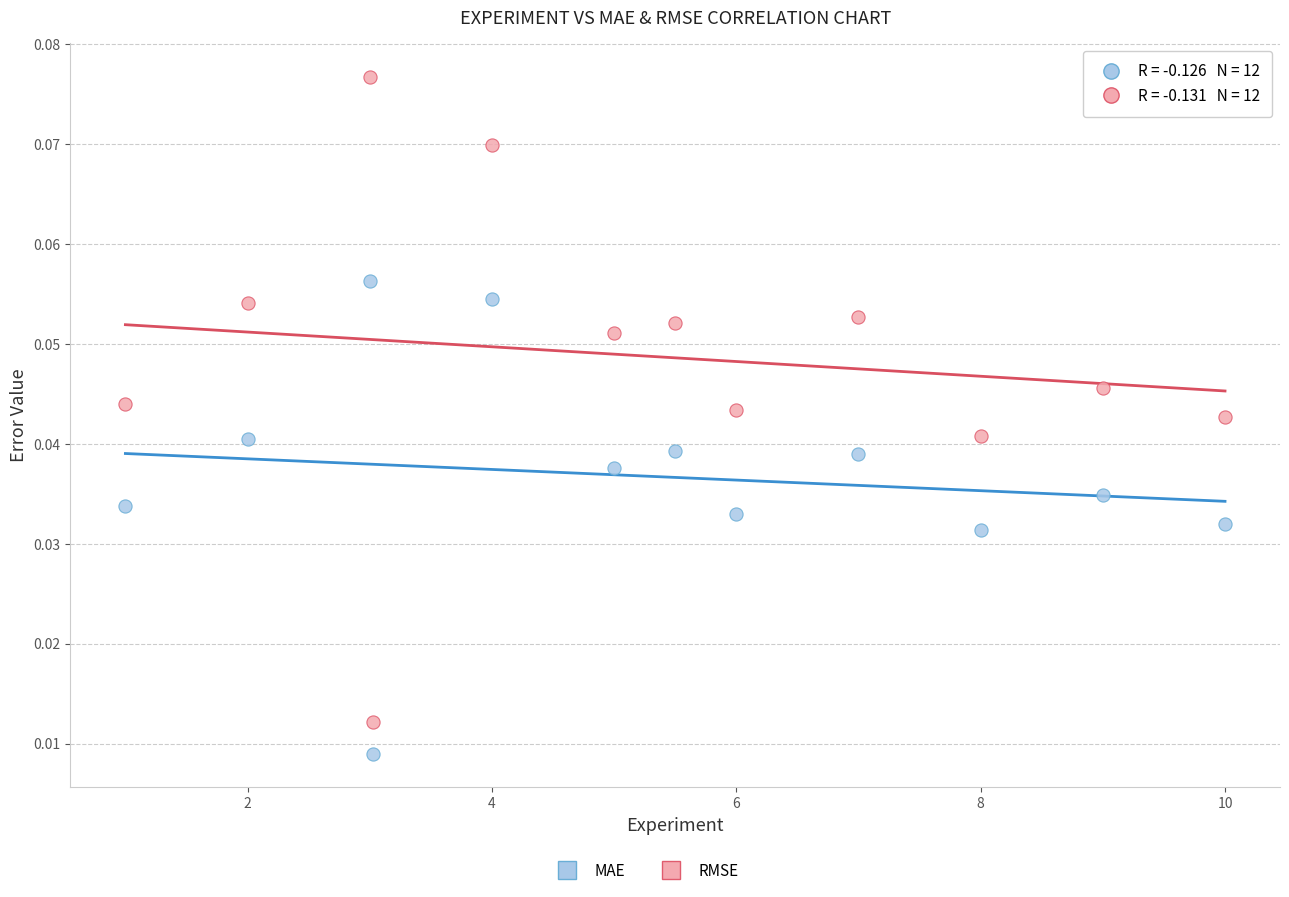

Which series contains the lowest Y value?

MAE